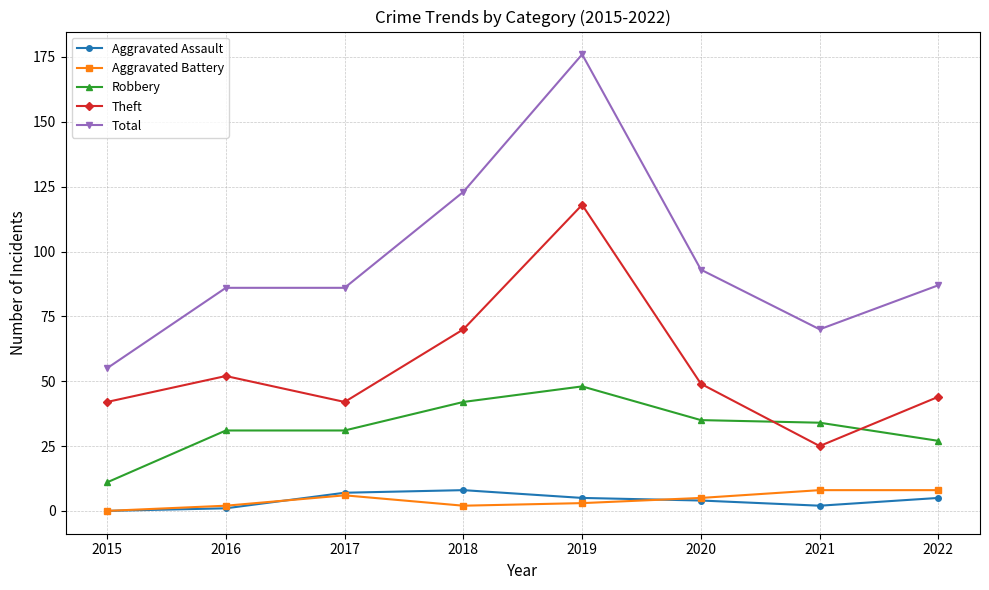

Which series has the largest total across all categories?

Total